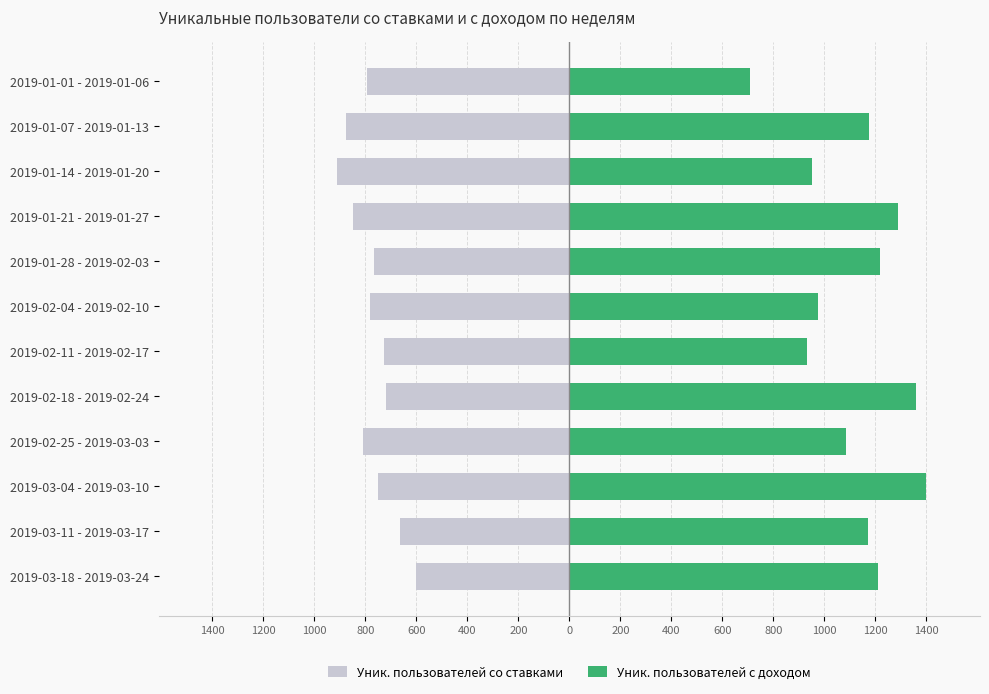

True or false: Уник. пользователей со ставками has a value of -380 at 2019-02-04 - 2019-02-10.

False